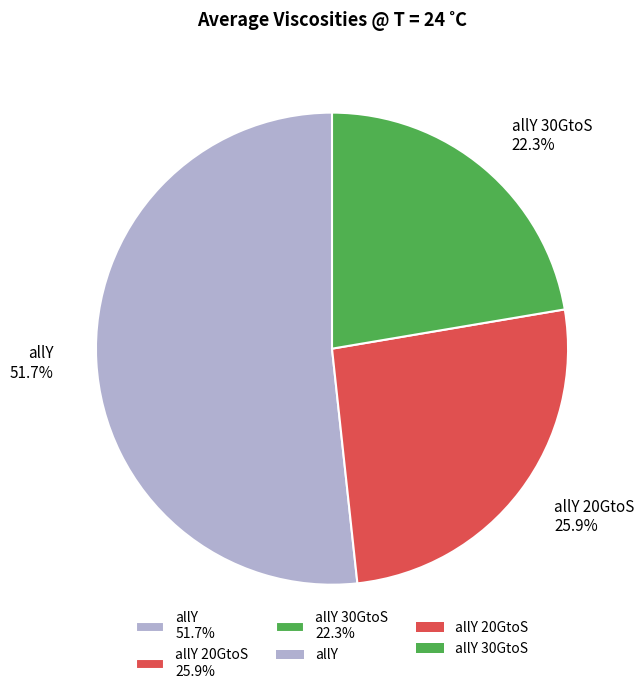

What portion of the pie excludes allY 20GtoS 25.9%?

74.1%